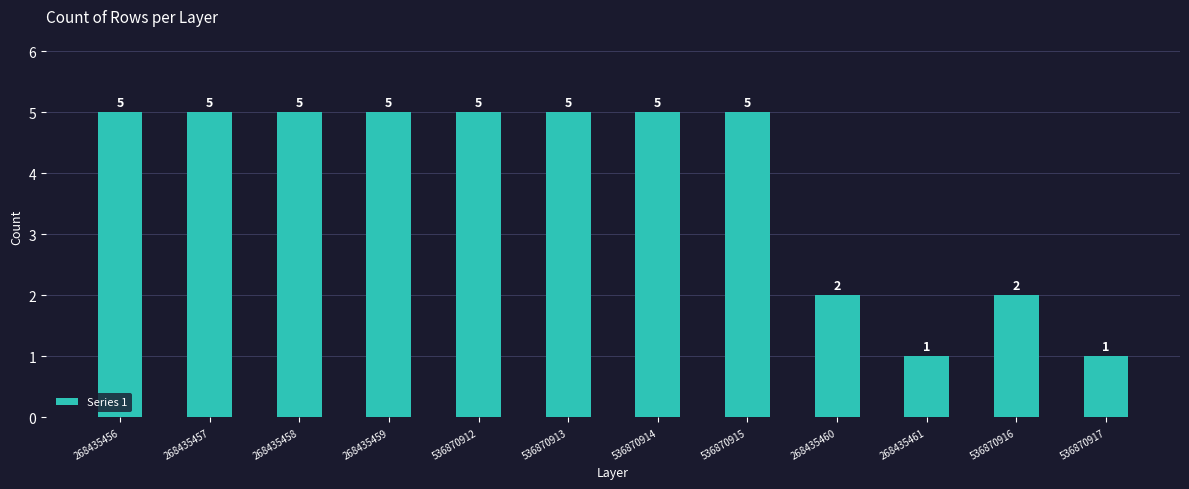

The chart shows a value of 3 at 536870916. True or false?

False